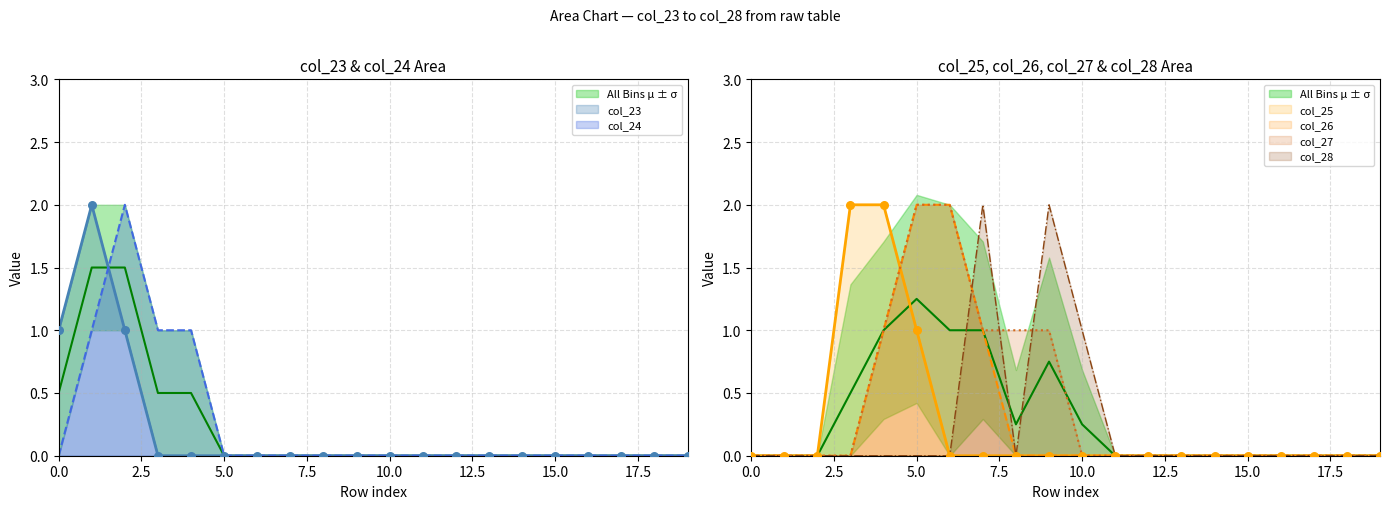

Which series has the largest Y range (max minus min)?

col_23